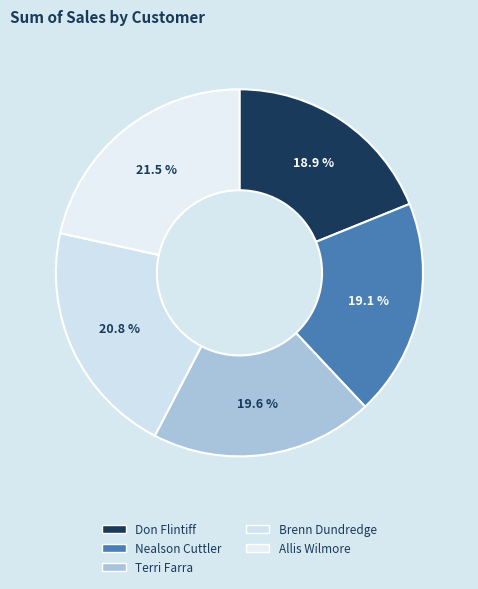

What is the change in value from Don Flintiff to Terri Farra?

+11.1